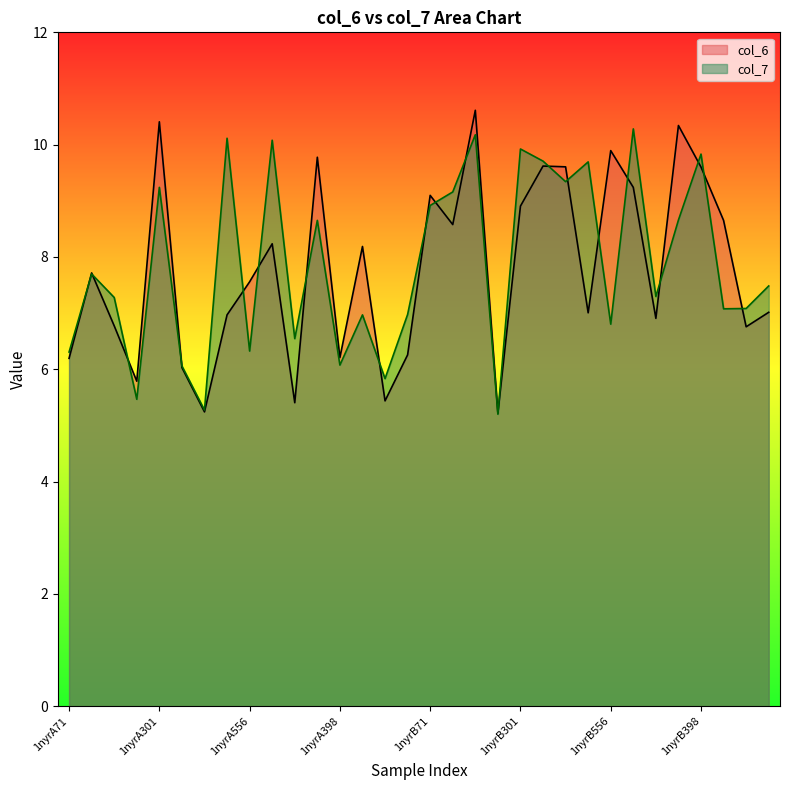

Is the value of col_6 at 1nyrB119 greater than the value of col_7 at 1nyrA439?

Yes